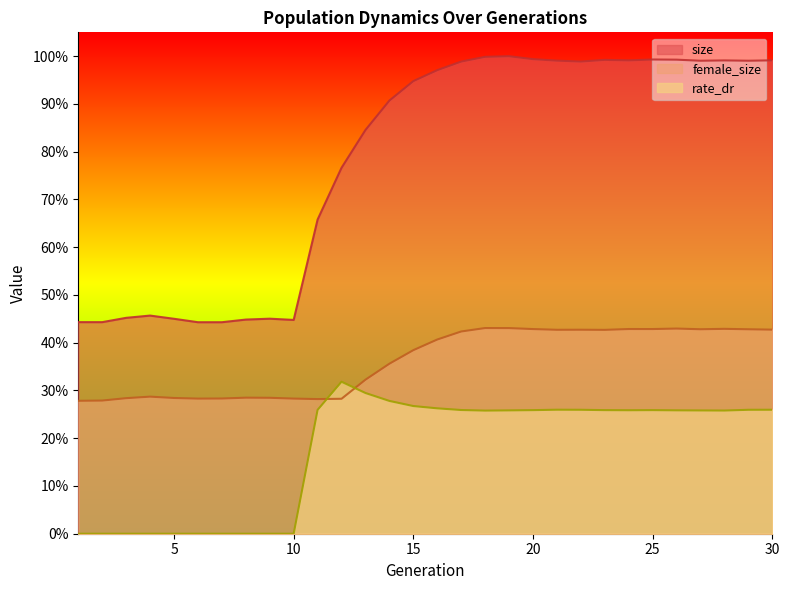

Does the chart display data point markers on the line(s)?

No